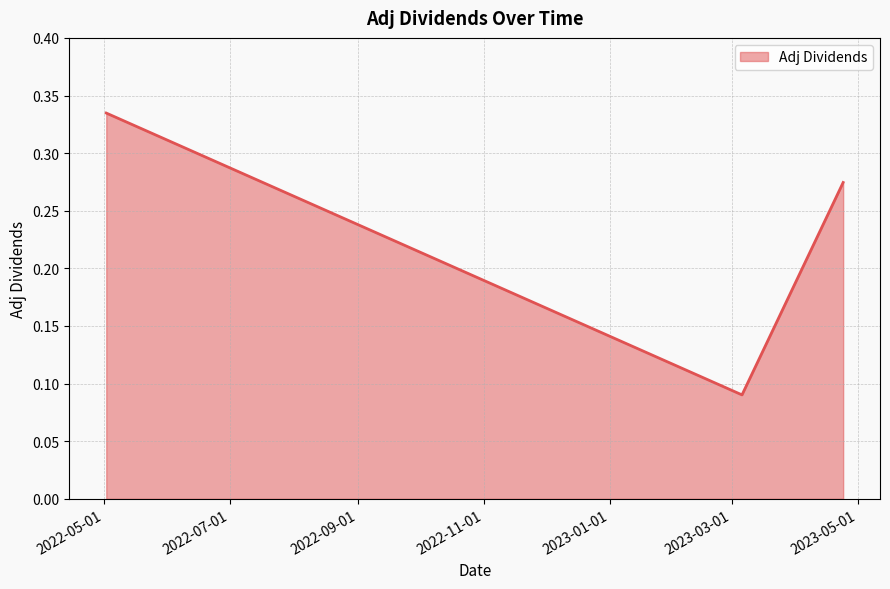

How many values are between 0 and 1?

3